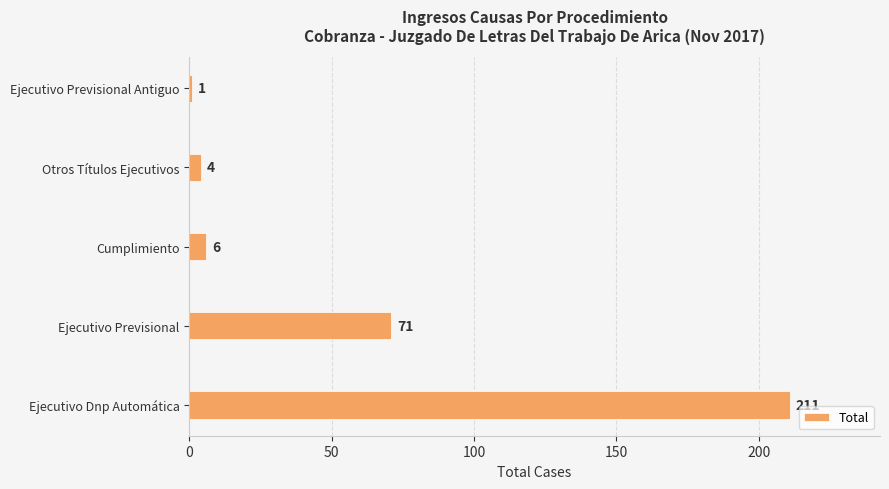

What is the minimum value shown in the chart?

1